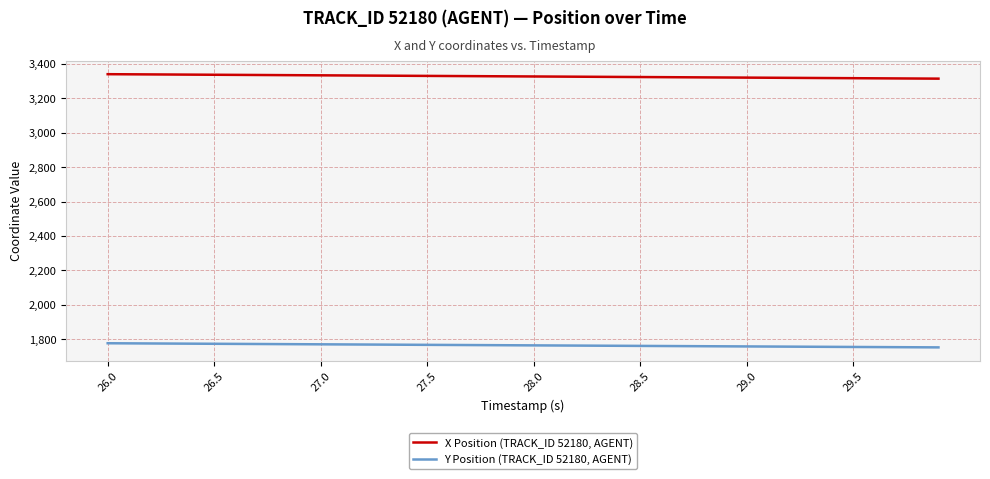

Rank the series by their maximum value, from lowest to highest.

Y Position (TRACK_ID 52180, AGENT), X Position (TRACK_ID 52180, AGENT)